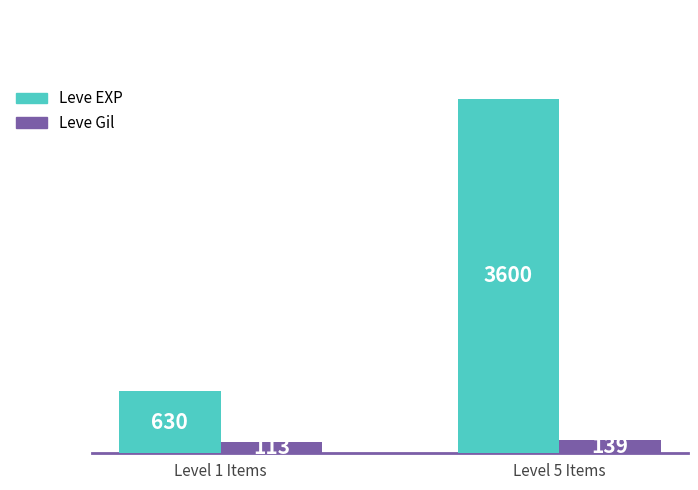

At Level 1 Items, list the series in order from smallest to largest.

Leve Gil, Leve EXP